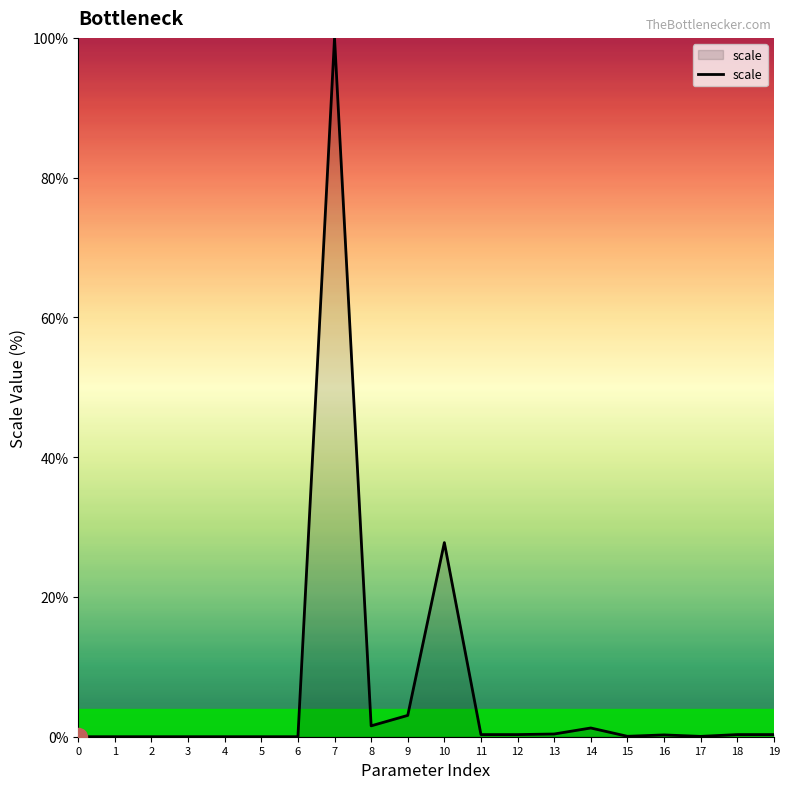

The chart shows a value of 0.0 at 3. True or false?

True